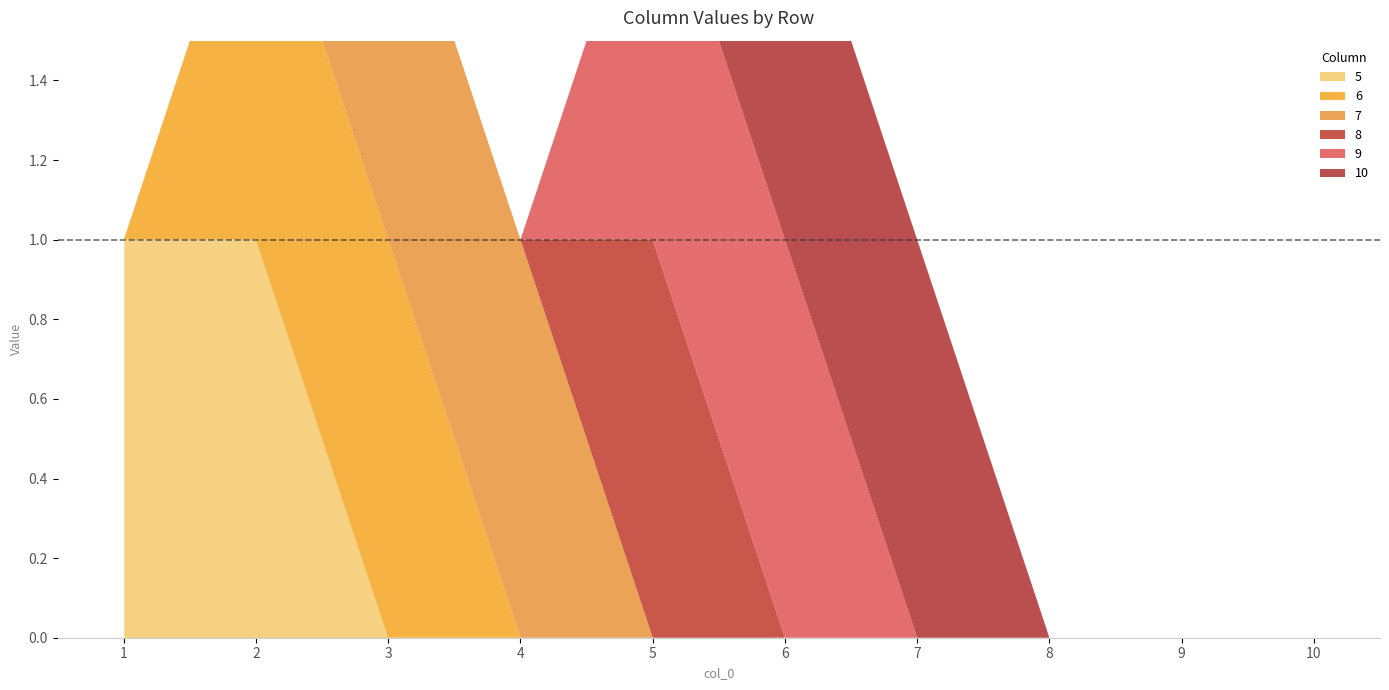

What is the total value across all series at 3?

2